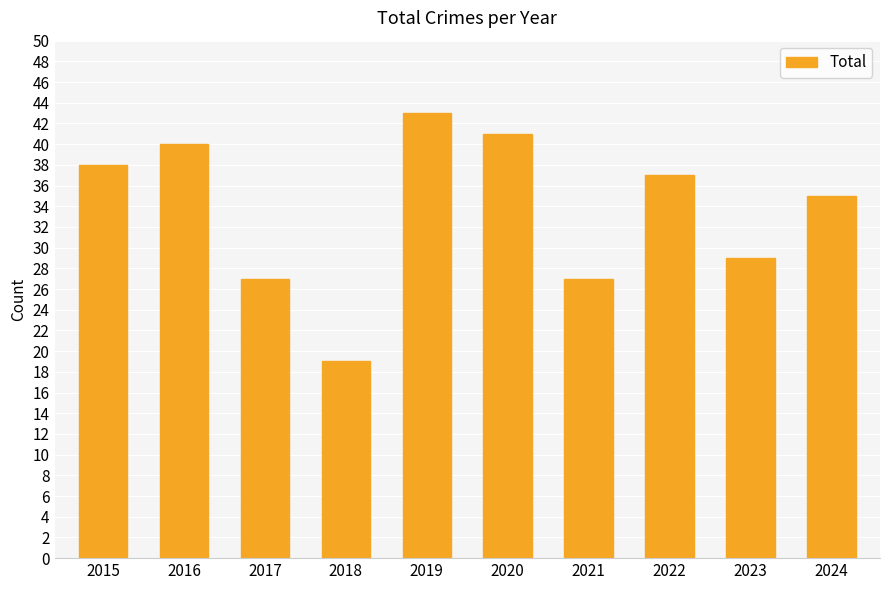

Reading left to right, transcribe all the data shown in this chart.

2015=38	2016=40	2017=27	2018=19	2019=43	2020=41	2021=27	2022=37	2023=29	2024=35